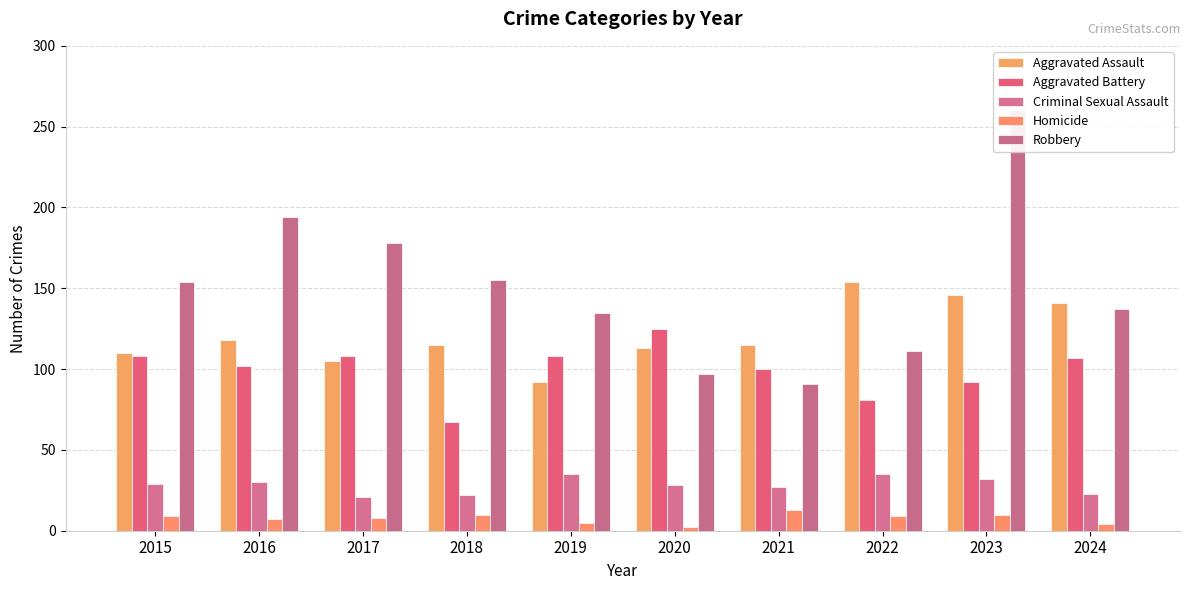

At which label does Criminal Sexual Assault reach its peak?

2019